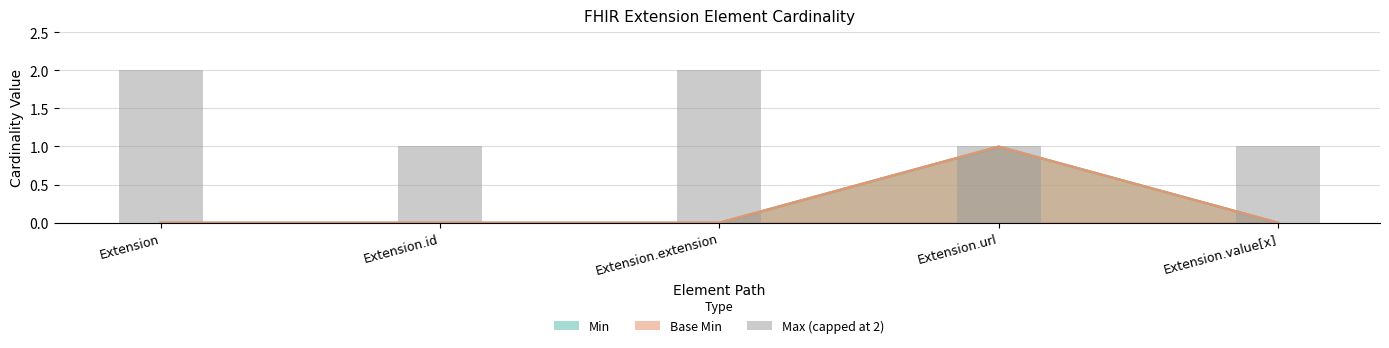

What is the value of the 4th bar from the left?

1